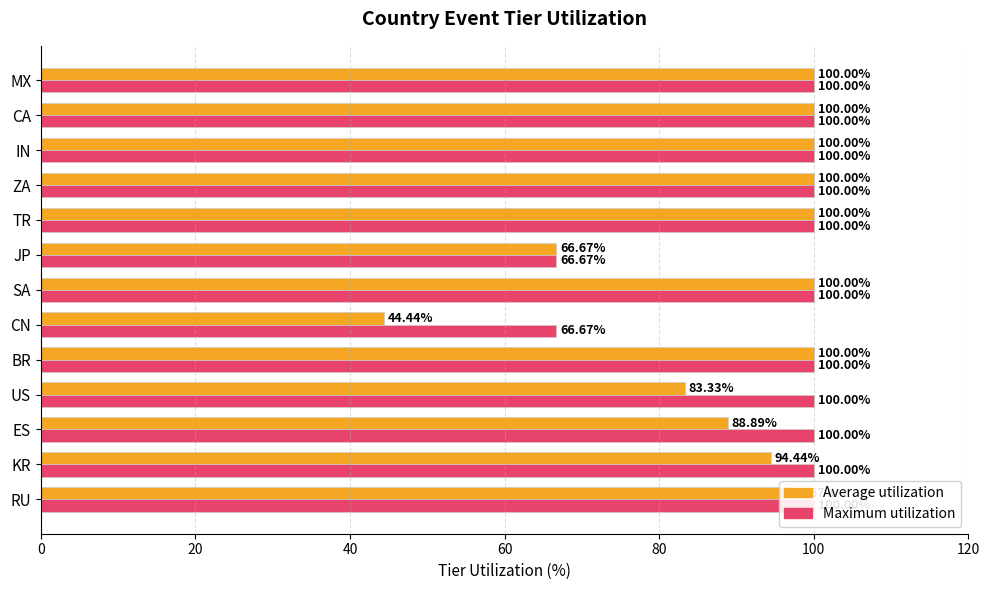

Is the value of Maximum utilization at TR greater than the value of Average utilization at BR?

No